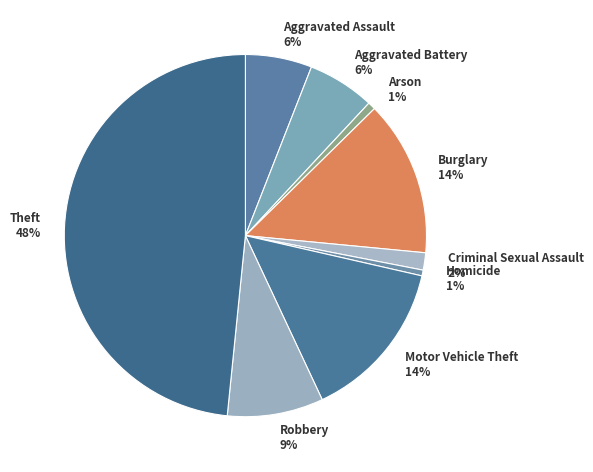

To the nearest percent, what is the combined percentage of Homicide 1% and Motor Vehicle Theft 14%?

15%